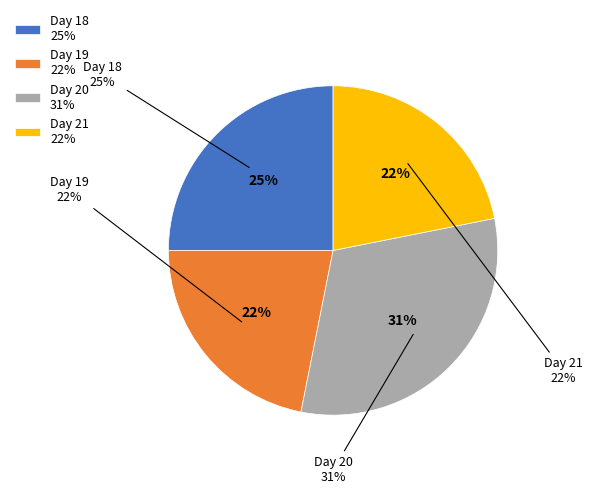

Count the number of slices in the pie.

4